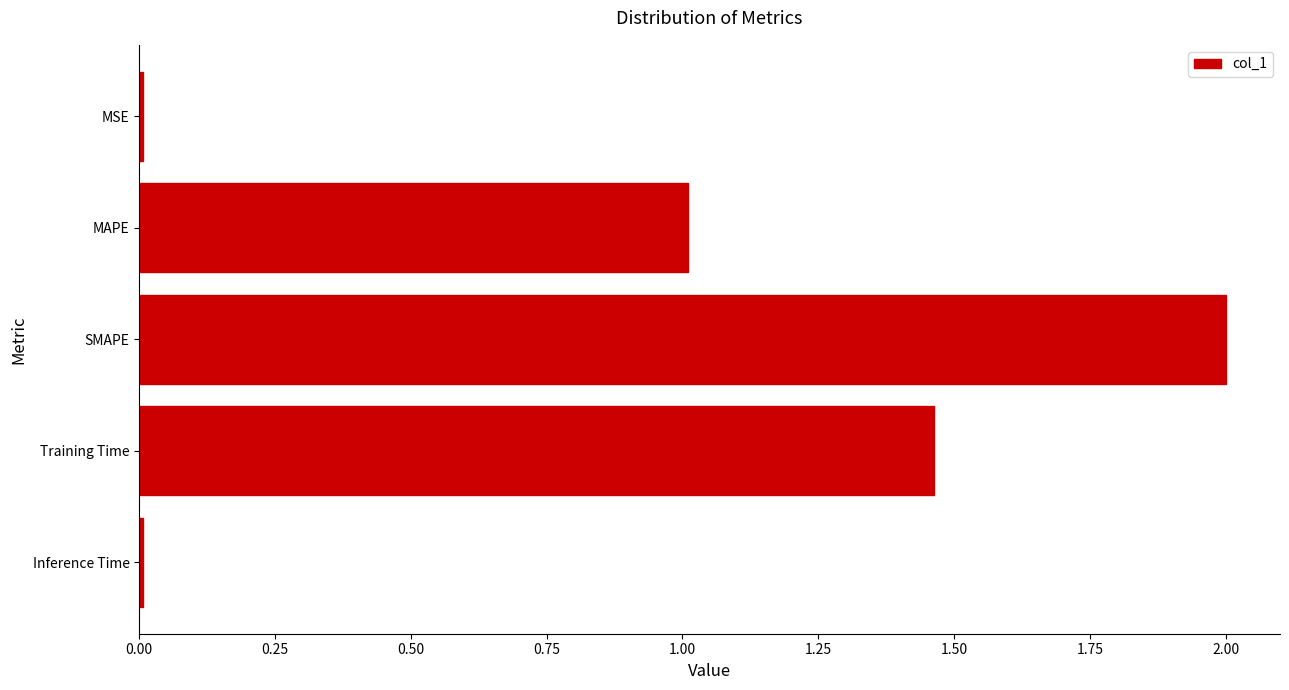

How many bars are there in total?

5